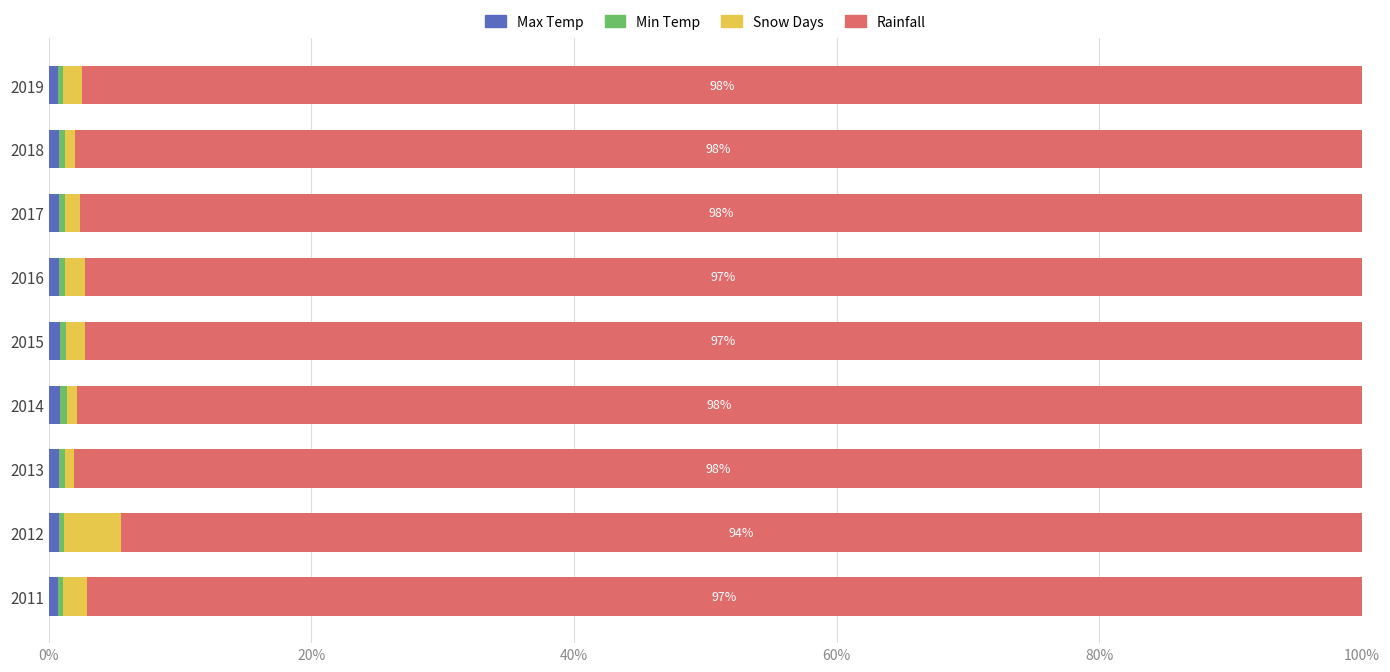

How many data points does each series have?

9